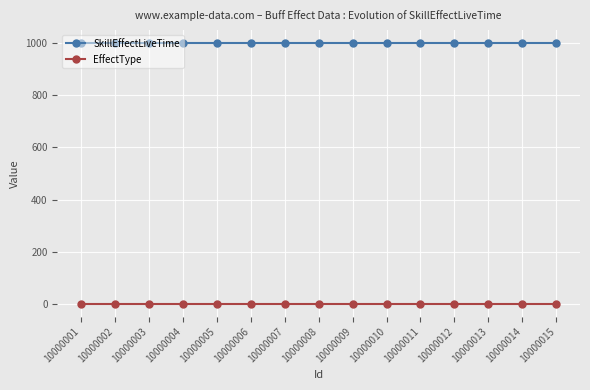

True or false: EffectType and SkillEffectLiveTime cross at least once.

False